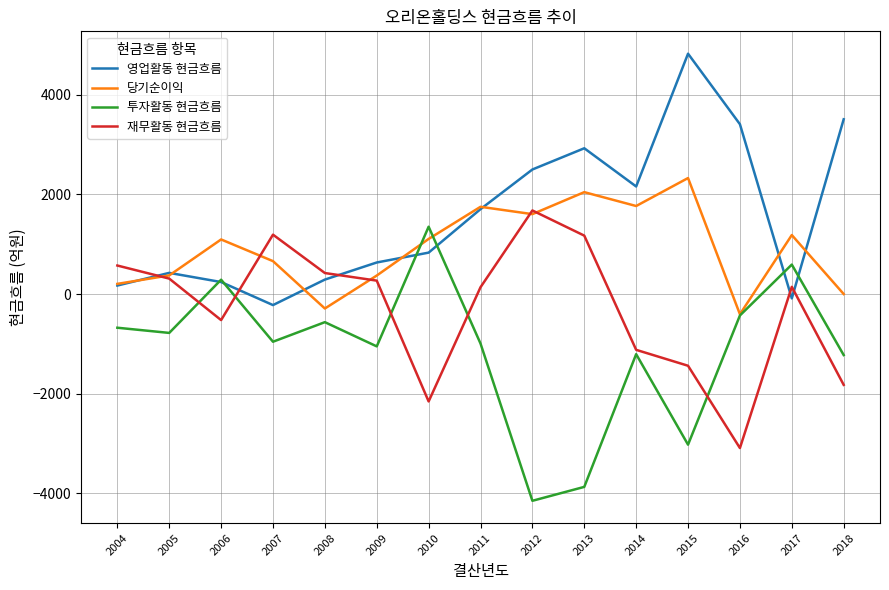

What is the sum of the 재무활동 현금흐름 values at 2012 and 2013?

2847.6